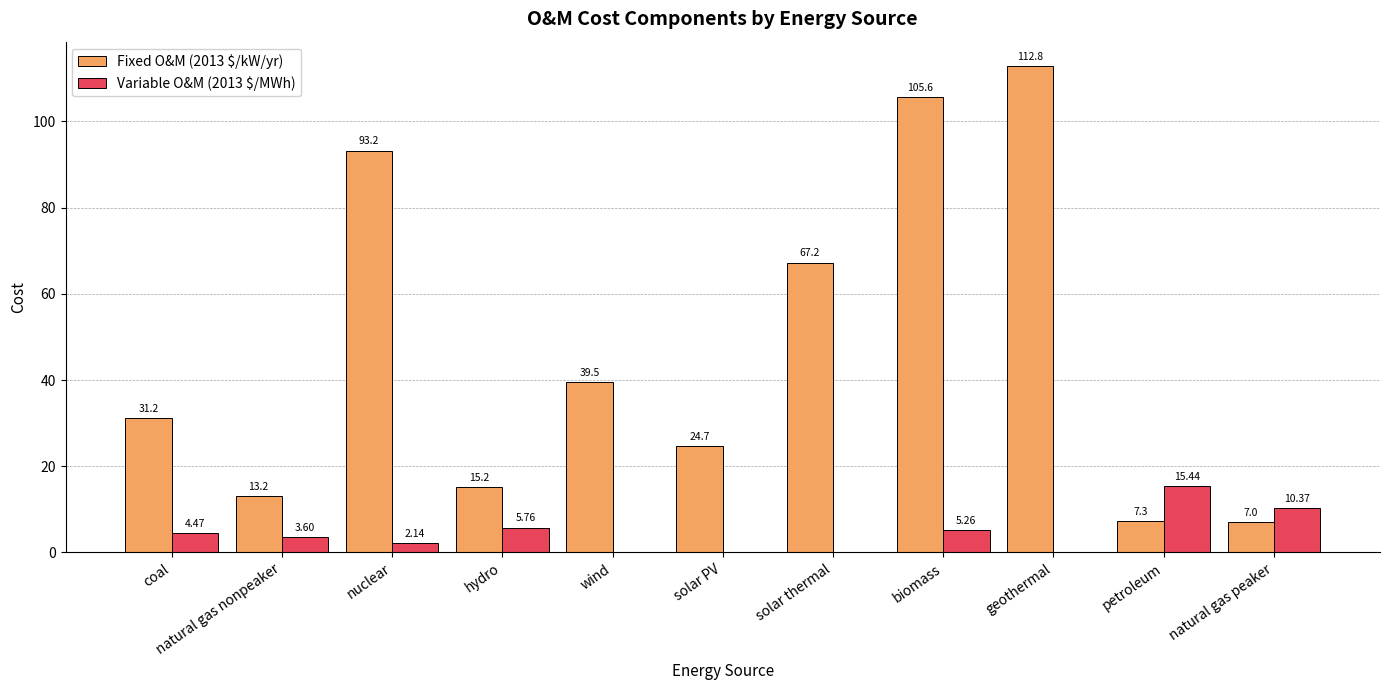

Which series has the largest total across all categories?

Fixed O&M (2013 $/kW/yr)